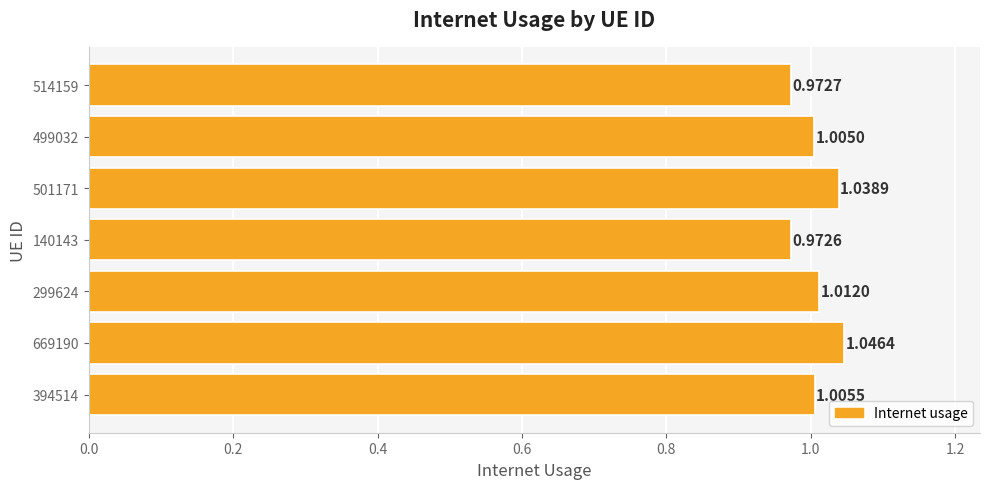

List the labels in order of value, smallest first.

140143, 514159, 499032, 394514, 299624, 501171, 669190